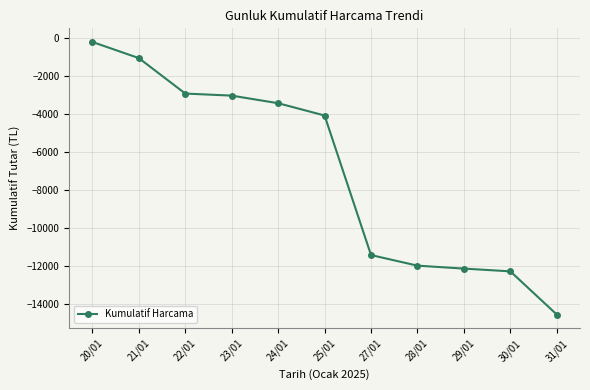

How many lines are shown in the chart?

1